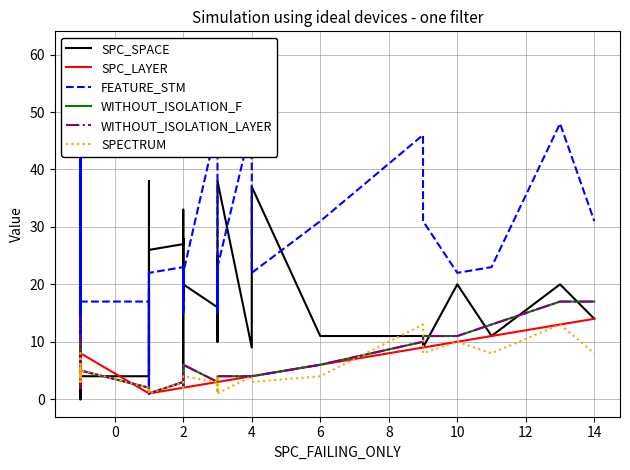

Is this an area chart (filled region under the line)?

No